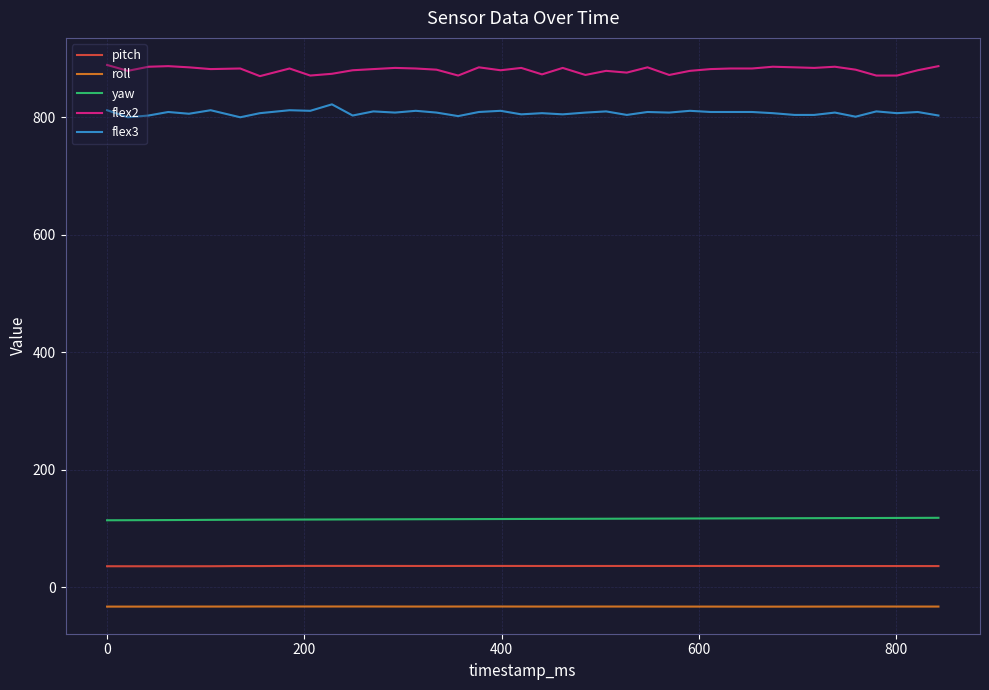

Rank the series by their maximum value, from lowest to highest.

roll, pitch, yaw, flex3, flex2